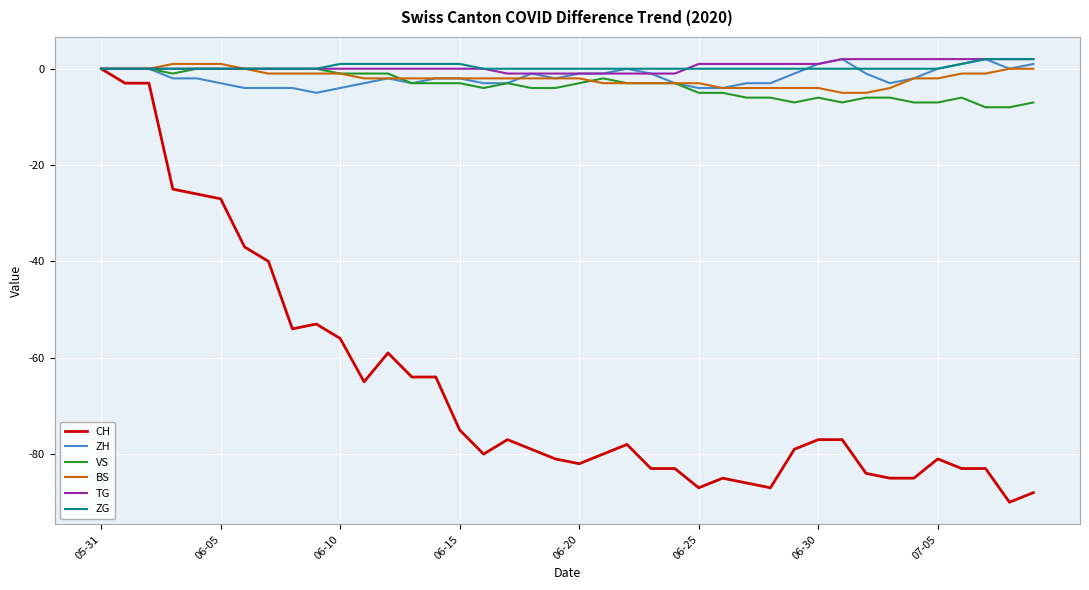

What is the maximum value for BS?

1